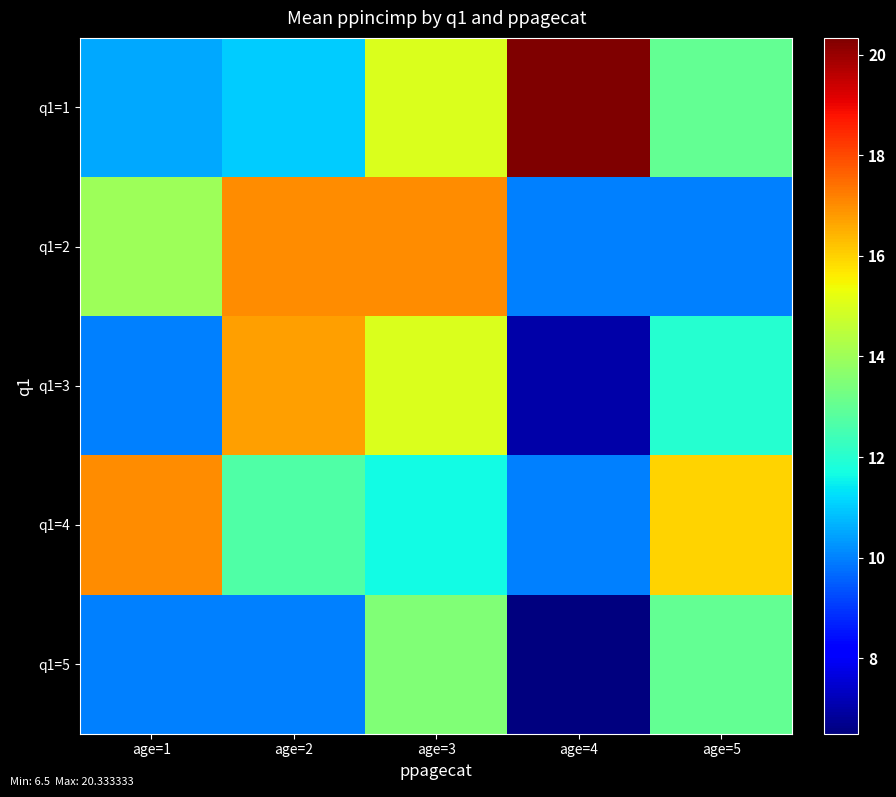

At which category does the chart reach its minimum across all series?

age=4